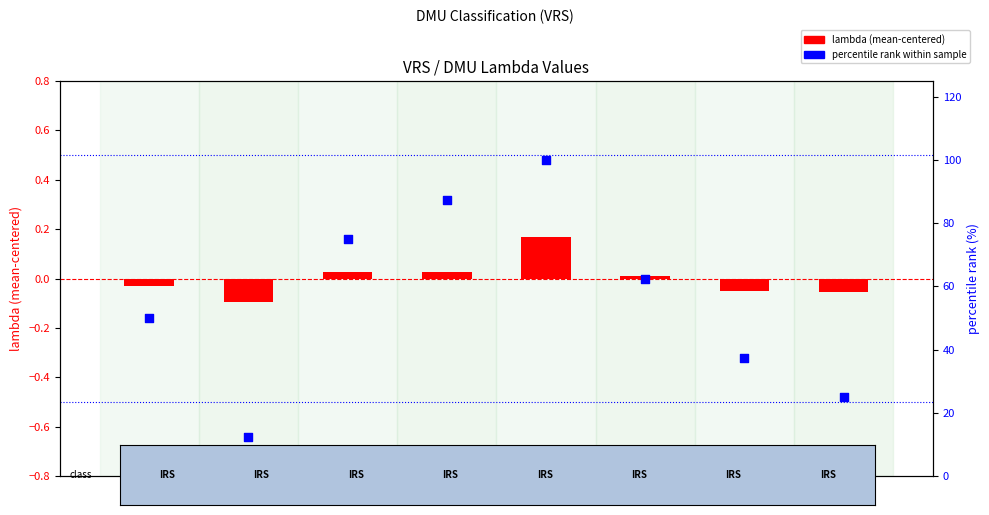

Which series contains the highest Y value?

percentile rank